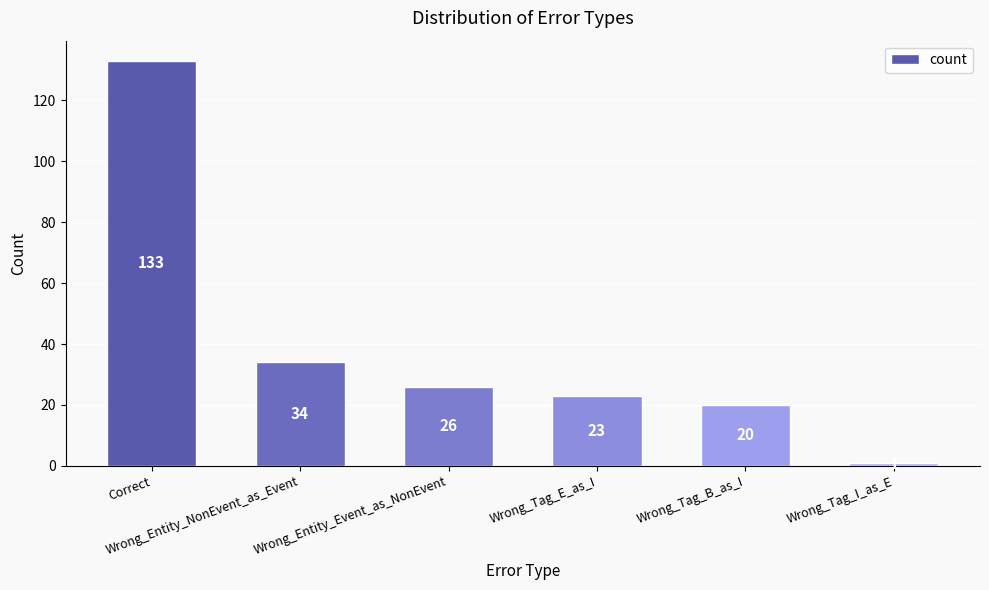

Reading left to right, list all the values displayed in this chart.

Correct=133	Wrong_Entity_NonEvent_as_Event=34	Wrong_Entity_Event_as_NonEvent=26	Wrong_Tag_E_as_I=23	Wrong_Tag_B_as_I=20	Wrong_Tag_I_as_E=1